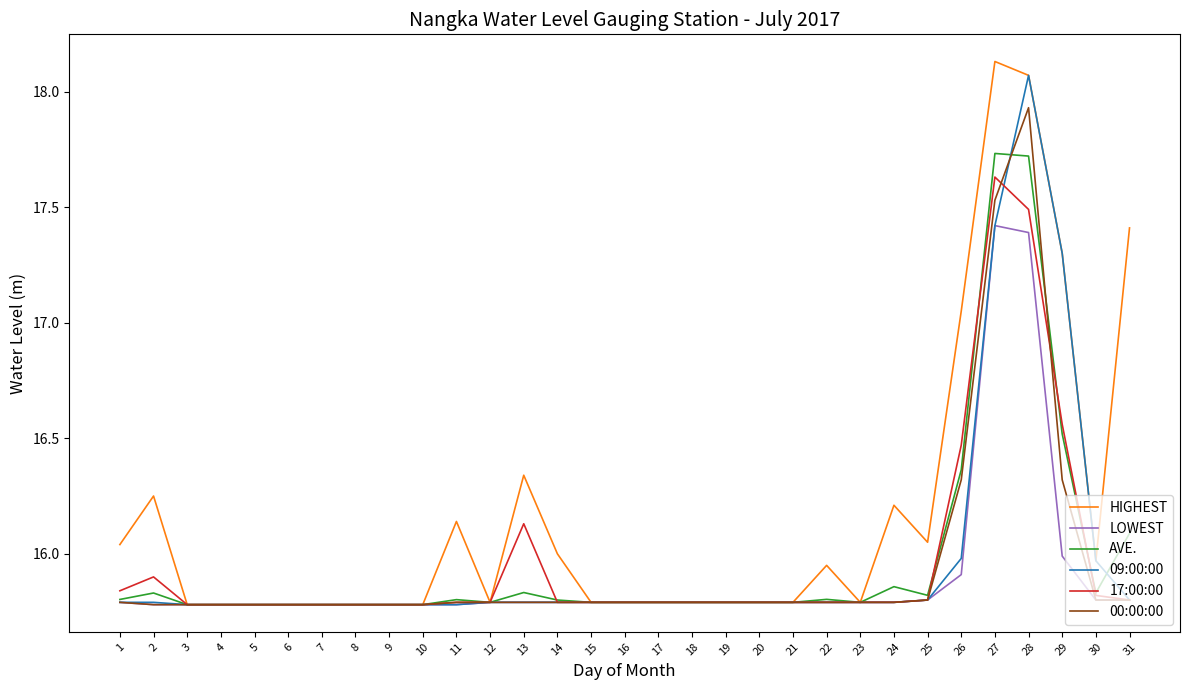

What are all the series names shown in the legend?

HIGHEST, LOWEST, AVE., 09:00:00, 17:00:00, 00:00:00